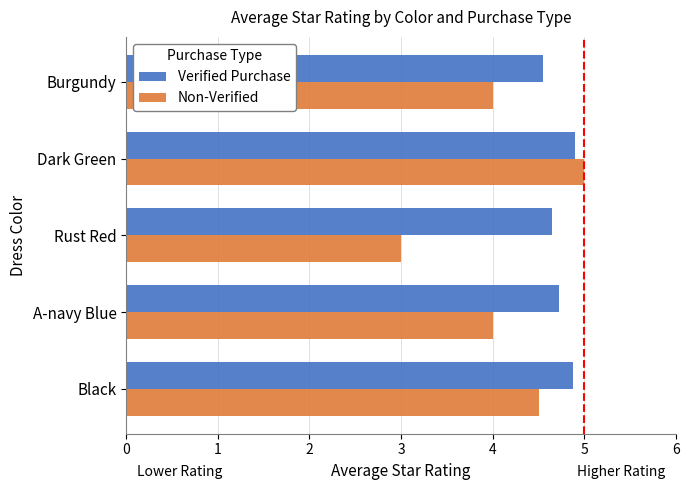

Which series has the largest range (max minus min)?

Non-Verified